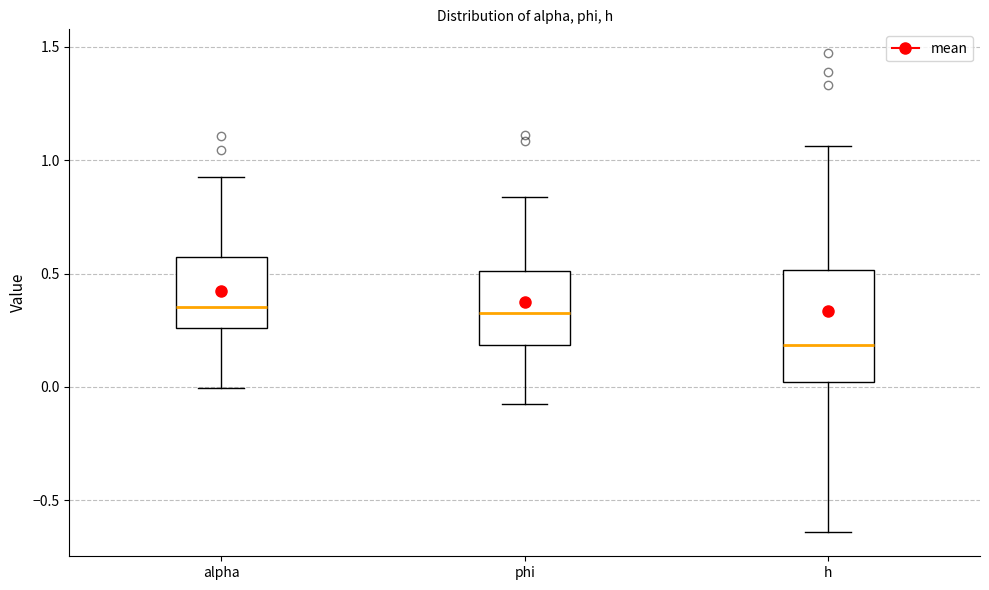

Comparing the boxes themselves (not the whiskers), which one is the tallest?

h